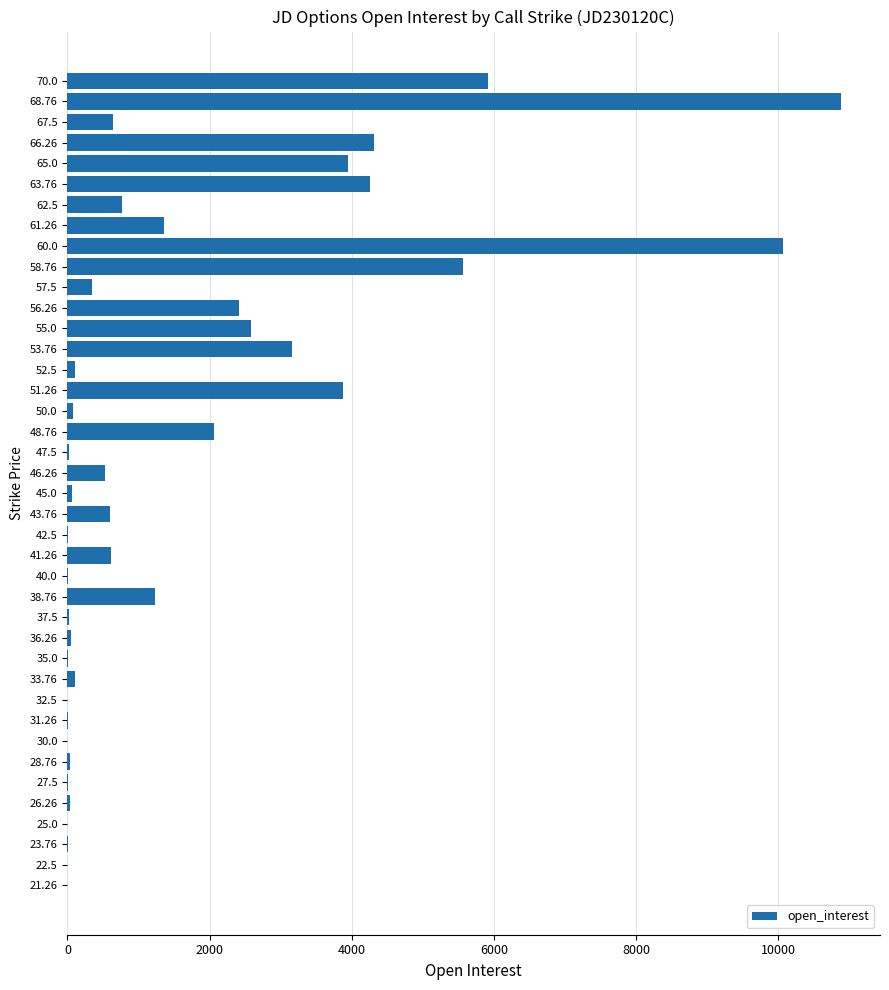

Is it true that the value at 21.26 is 3966?

False